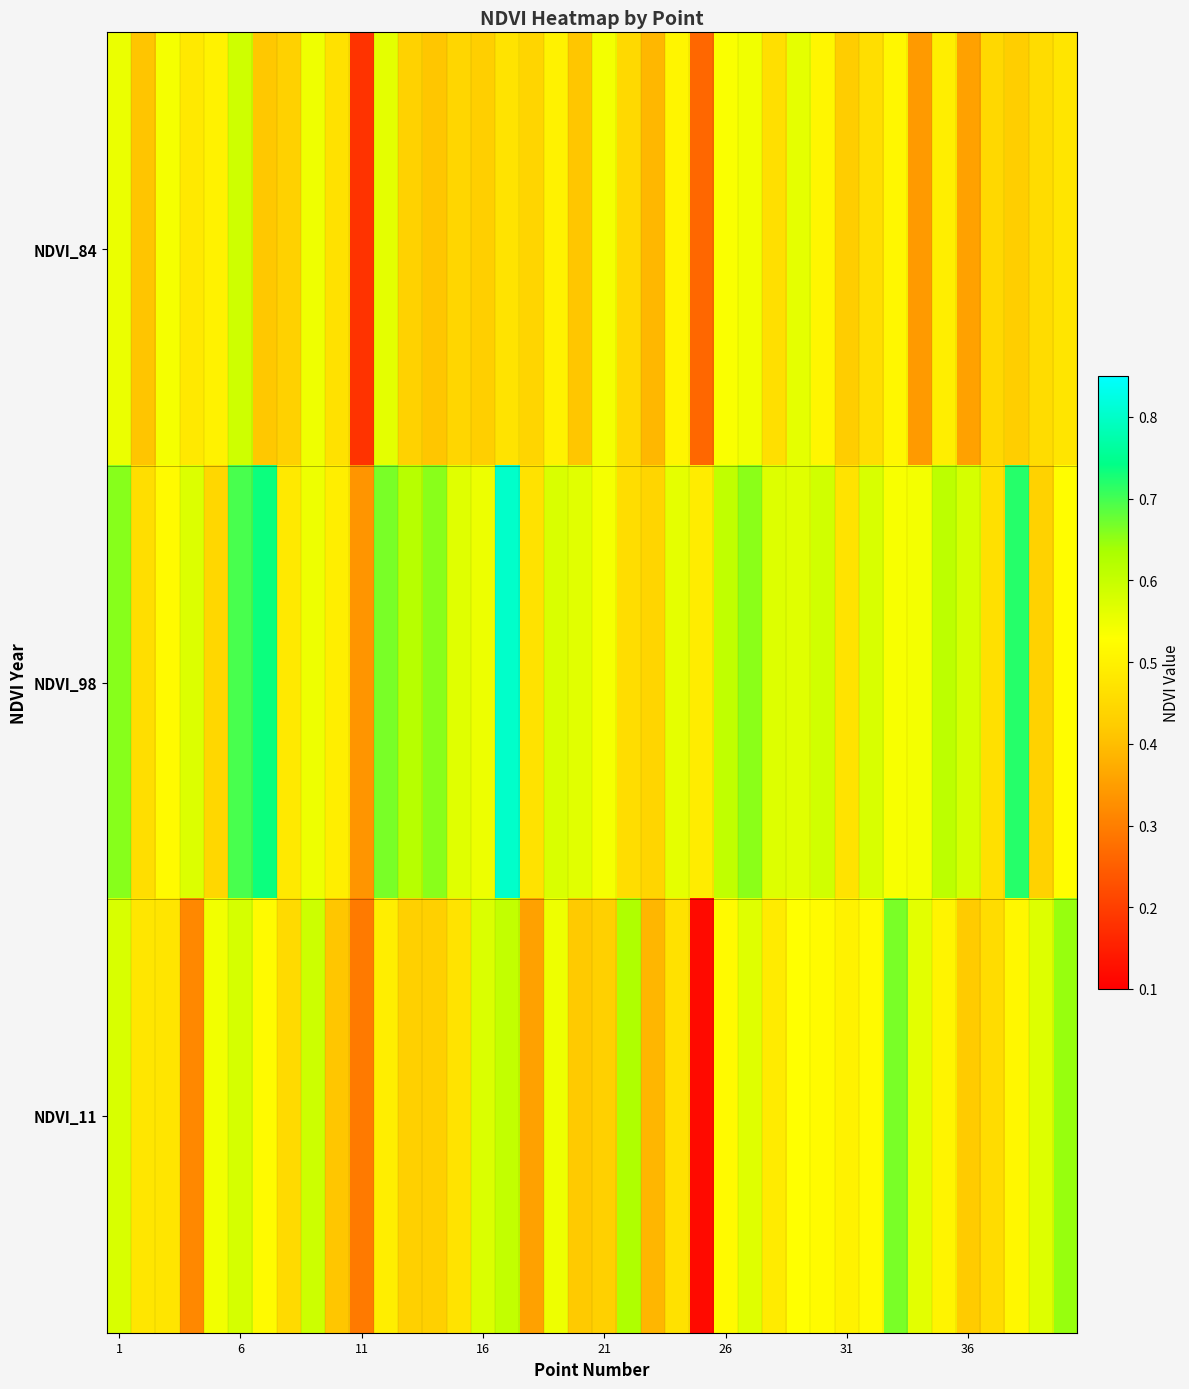

Which series has the largest total across all categories?

NDVI_98